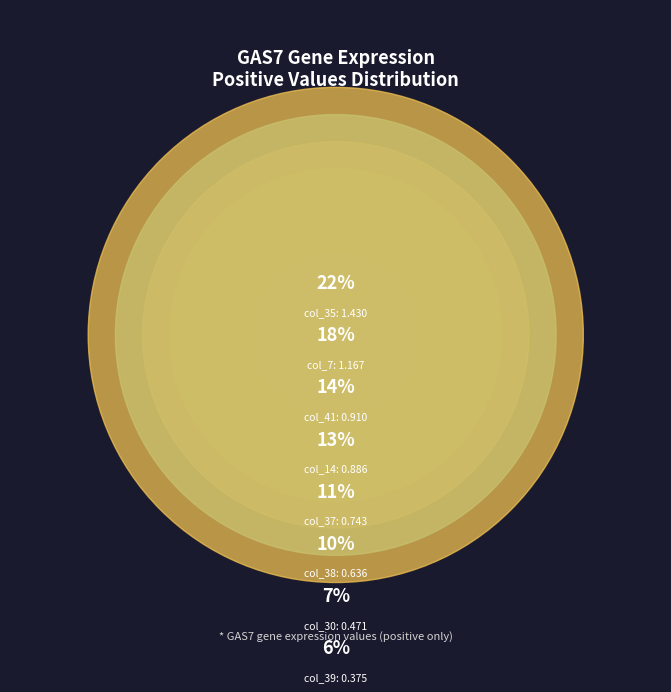

Which has a higher value, col_38 or col_30?

col_38